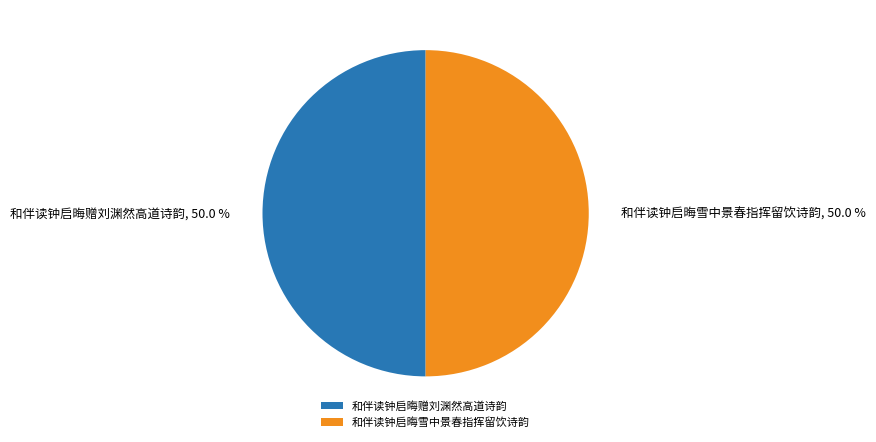

How many segments does this pie chart have?

2